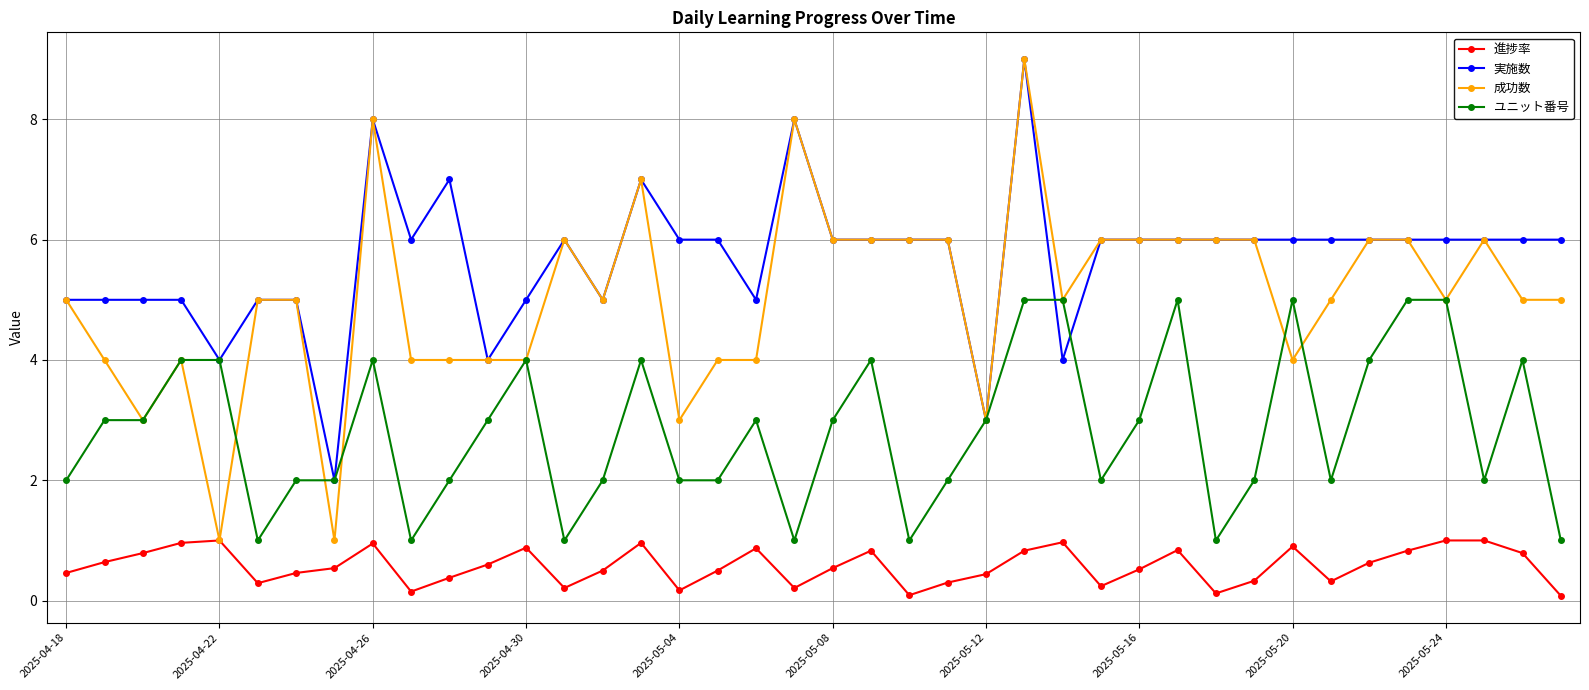

True or false: 実施数 and 進捗率 intersect in this chart.

False